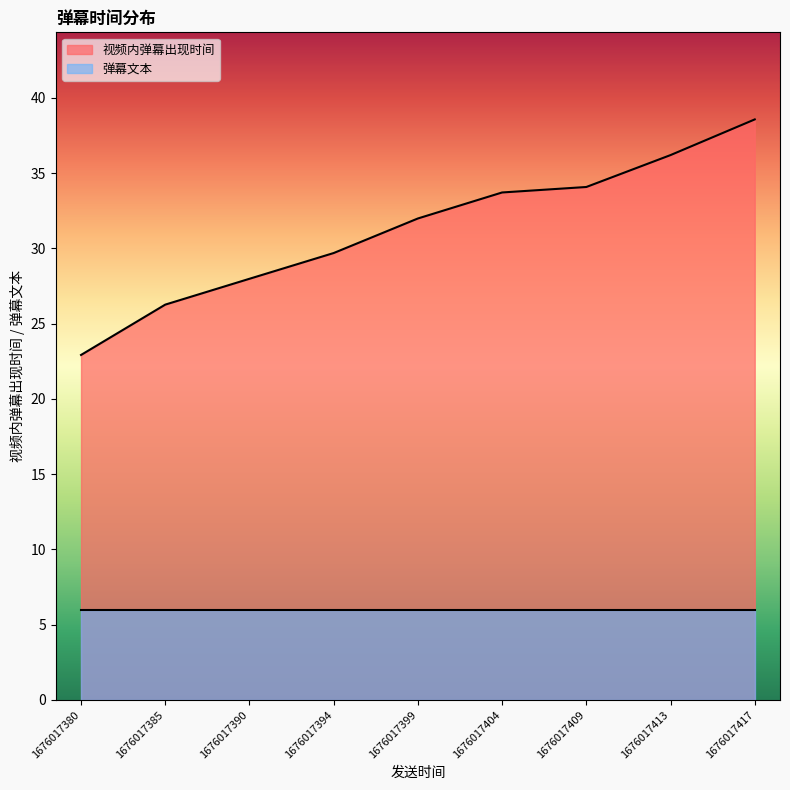

The value of 弹幕文本 at 1676017390 is 6.0. True or false?

True